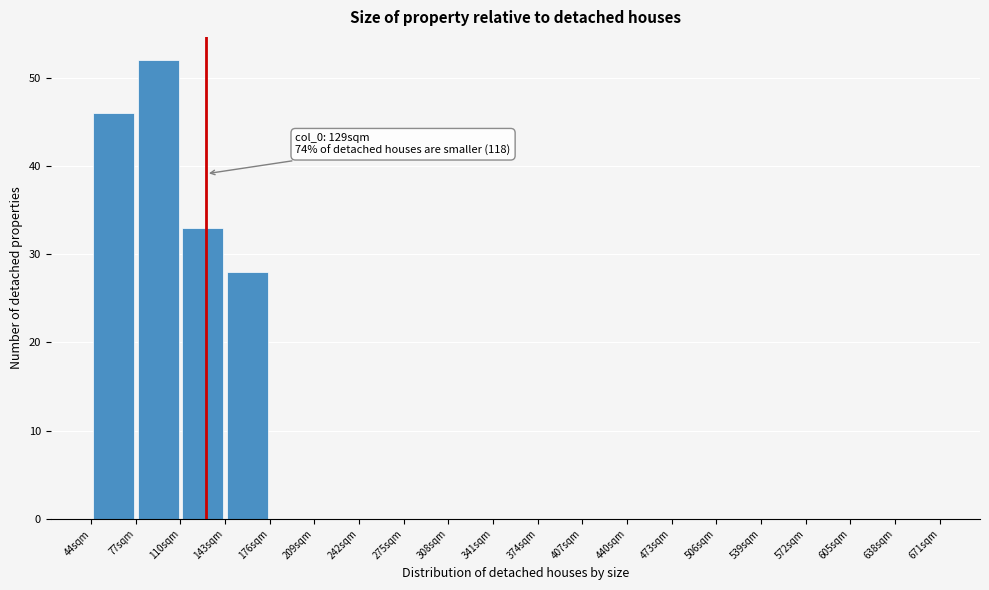

Over which range of the x-axis is the bar tallest?

77 to 110